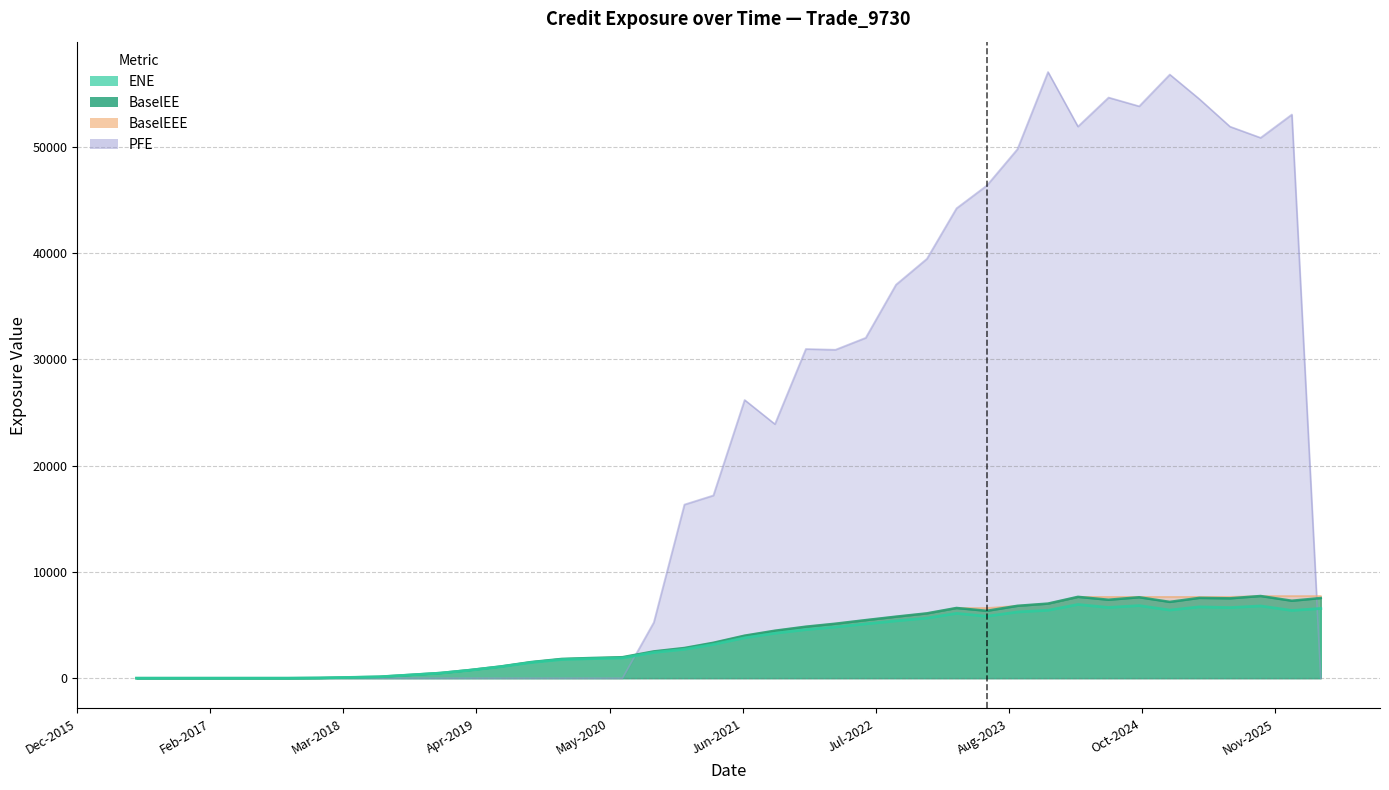

Which series has the widest spread of values?

PFE